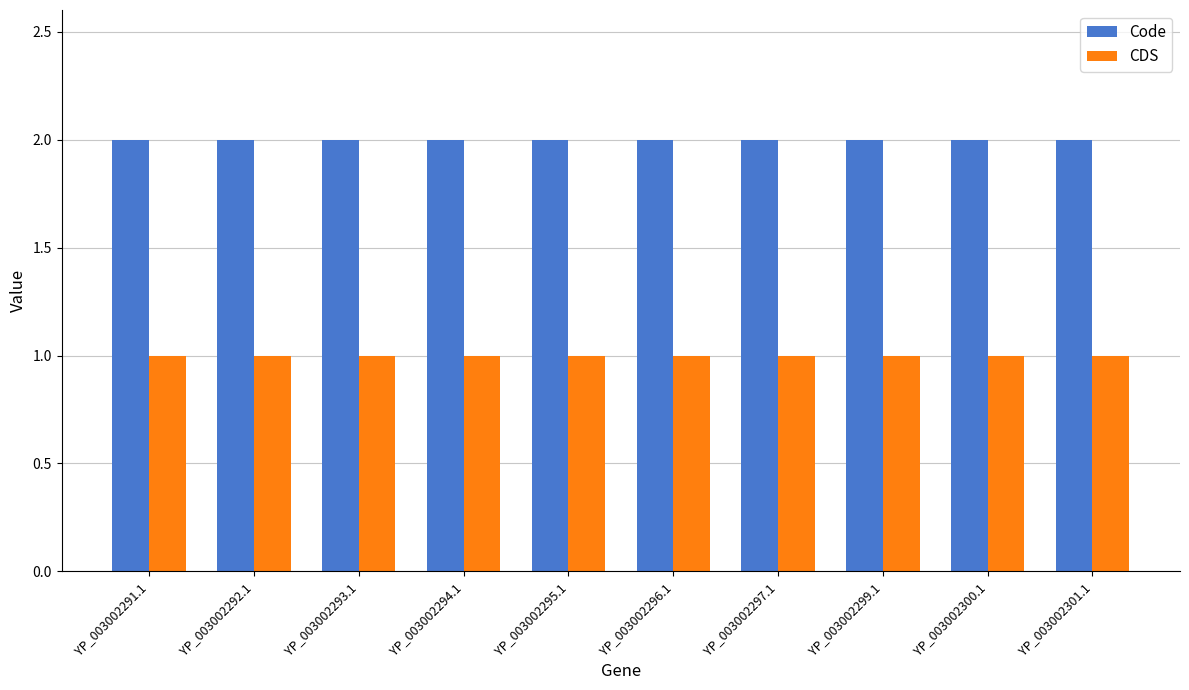

At how many categories does at least one series exceed 1?

10